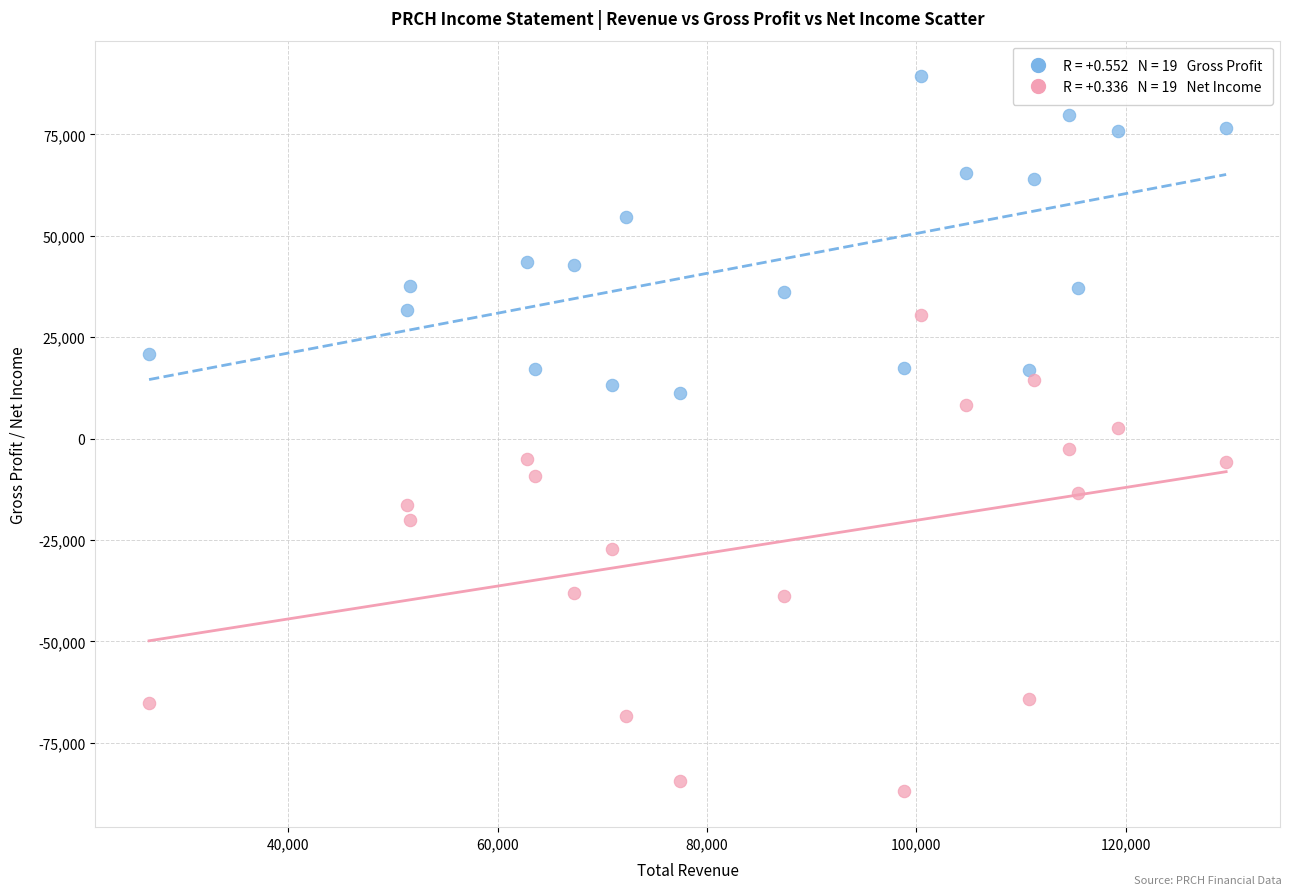

Across all data points, what is the range of X values (max minus min)?

102900